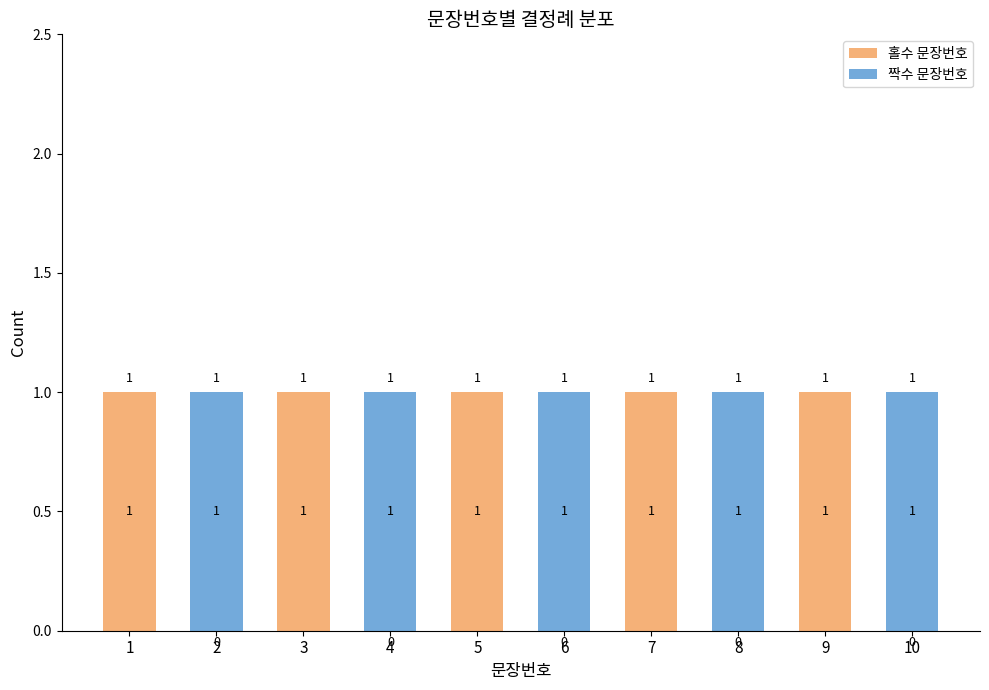

Reading right to left, transcribe the values for 홀수 문장번호.

10=0	9=1	8=0	7=1	6=0	5=1	4=0	3=1	2=0	1=1